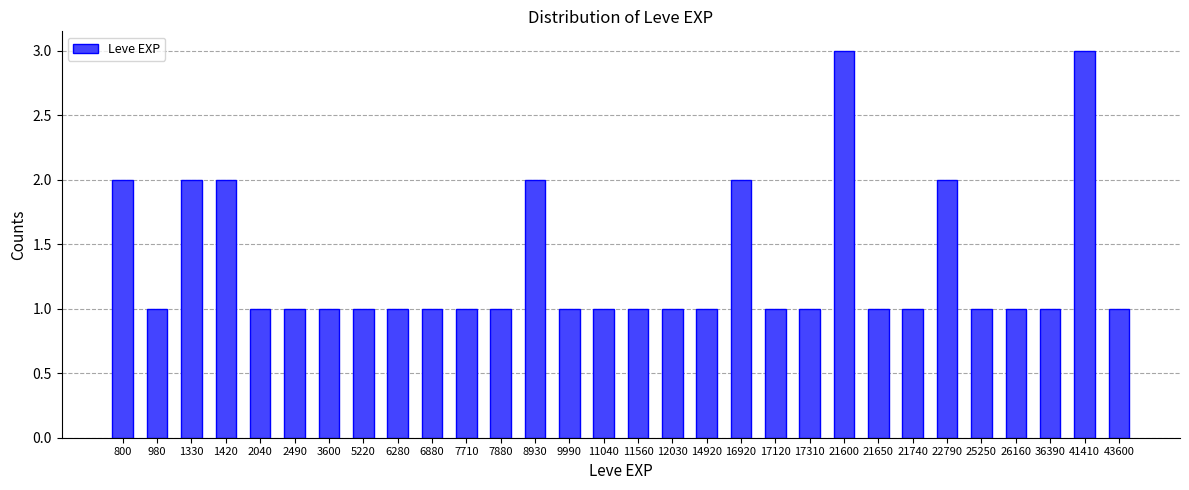

Reading left to right, list all the values displayed in this chart.

2	1	2	2	1	1	1	1	1	1	1	1	2	1	1	1	1	1	2	1	1	3	1	1	2	1	1	1	3	1